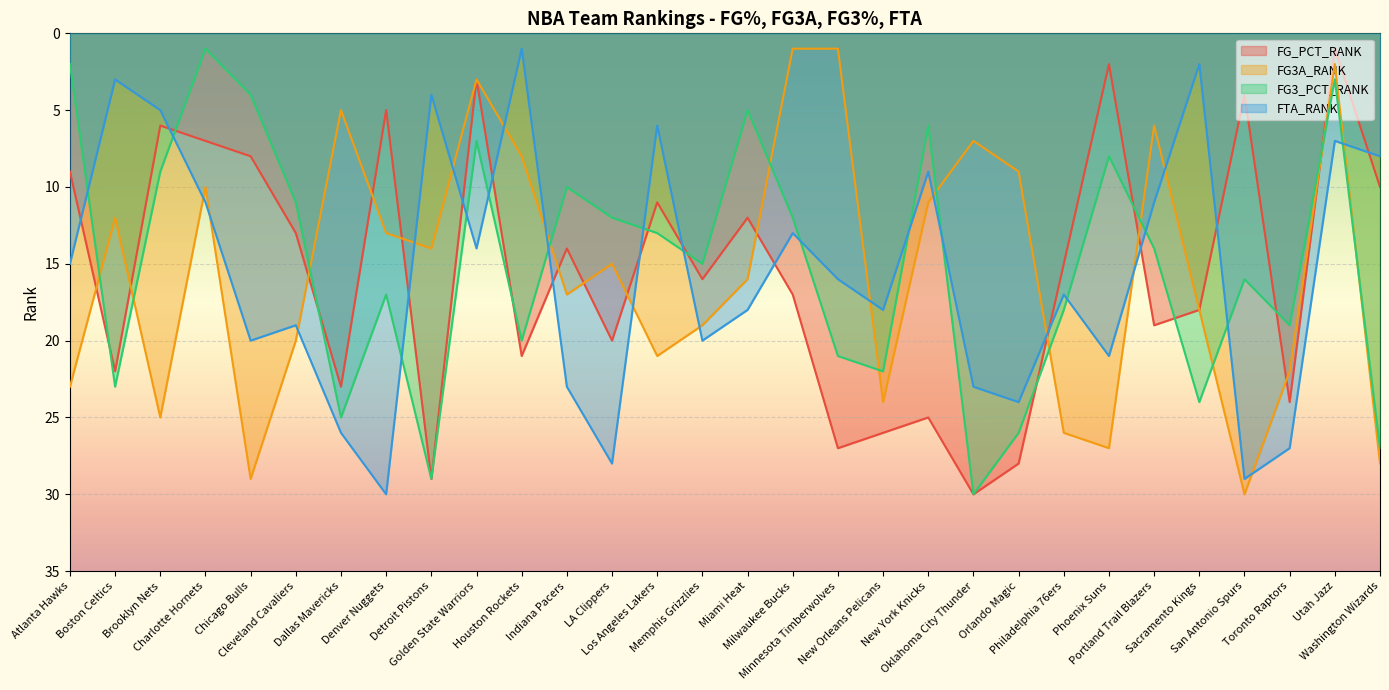

Which series has the largest range (max minus min)?

FG_PCT_RANK